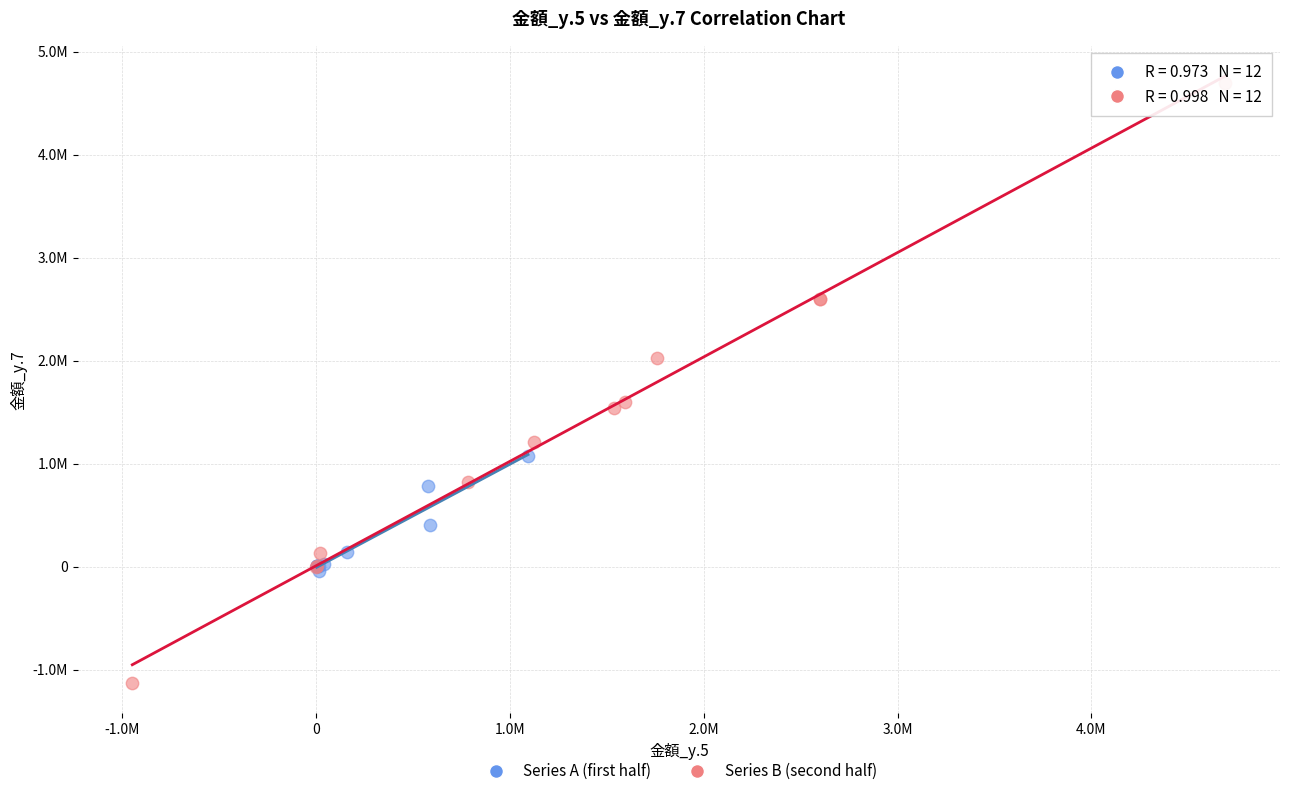

Which series has the widest spread of Y values?

Series B (second half)